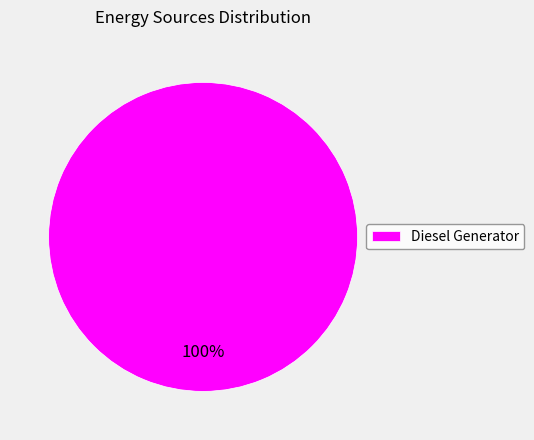

Is there any slice that represents more than half of the pie?

Yes